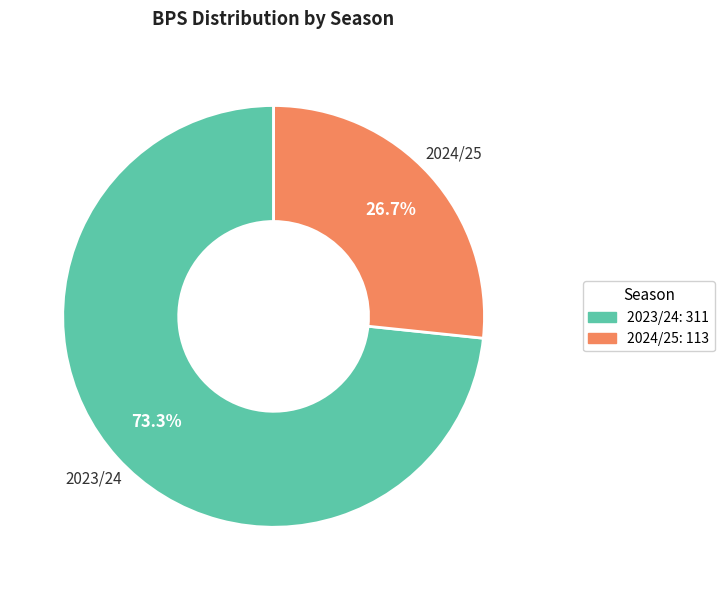

Is there a majority slice in this chart?

Yes